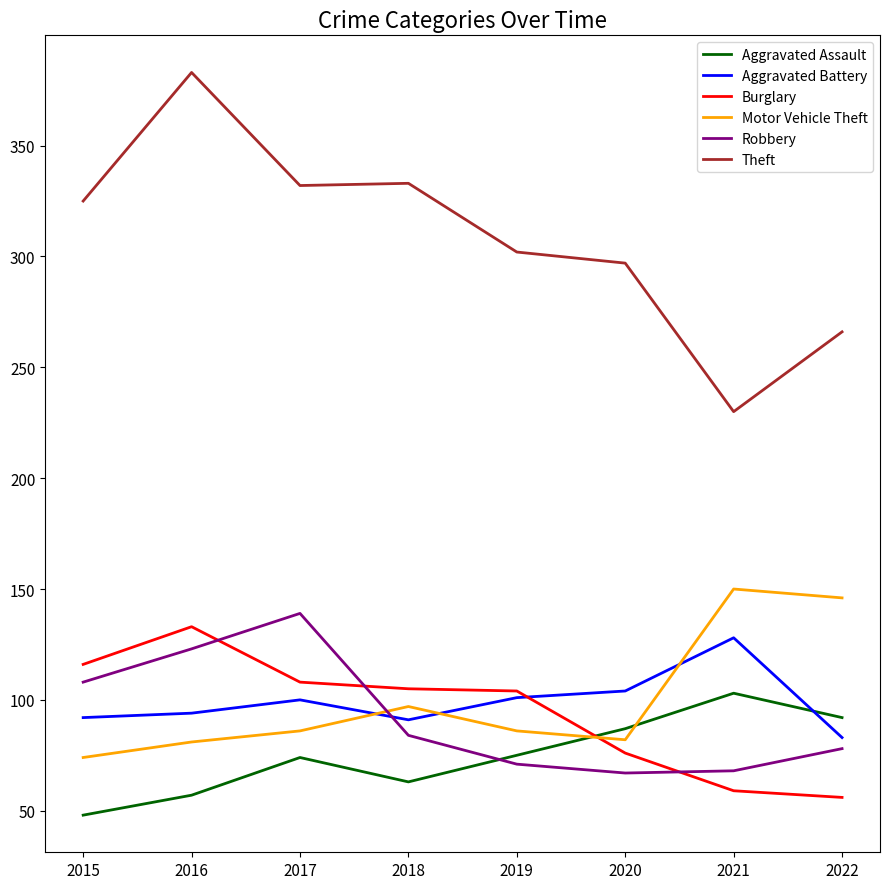

Which series has the widest spread of values?

Theft